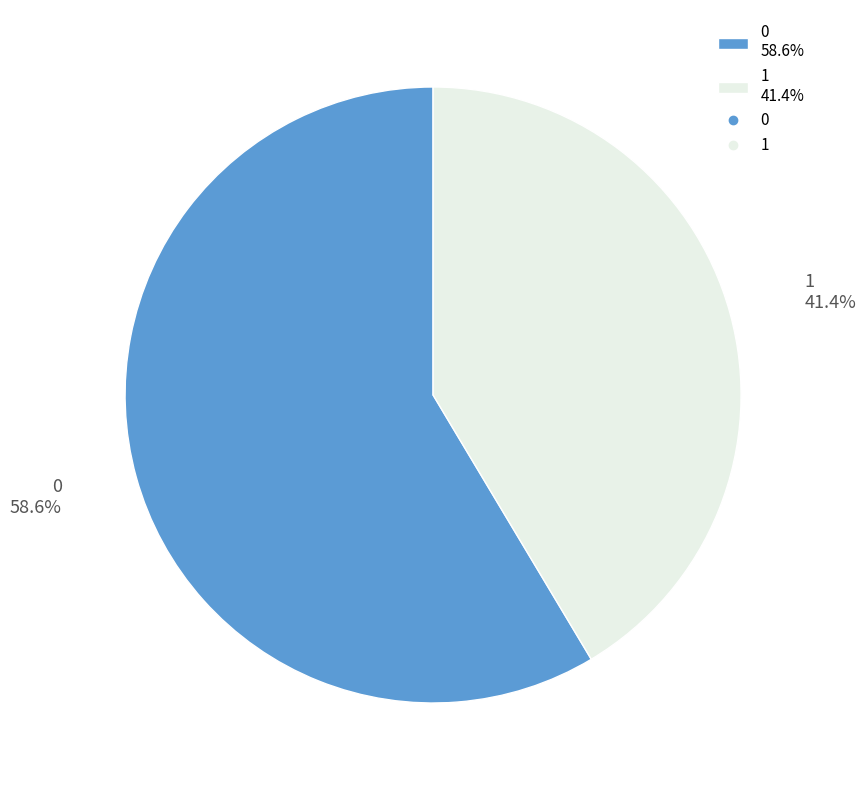

To the nearest percent, what percentage of the pie is 0?

59%